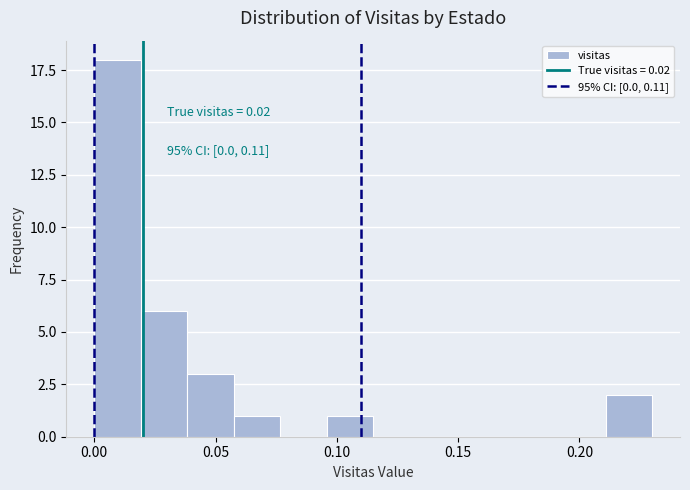

Read against the x-axis, roughly where is the centre of the tallest bar?

0.010